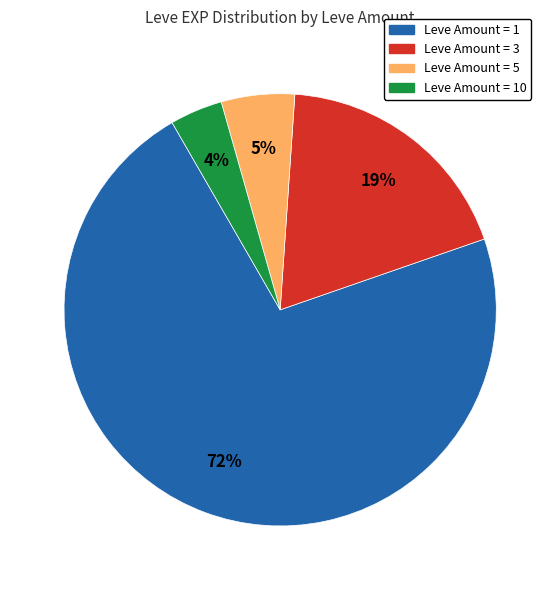

Does any single category account for the majority?

Yes